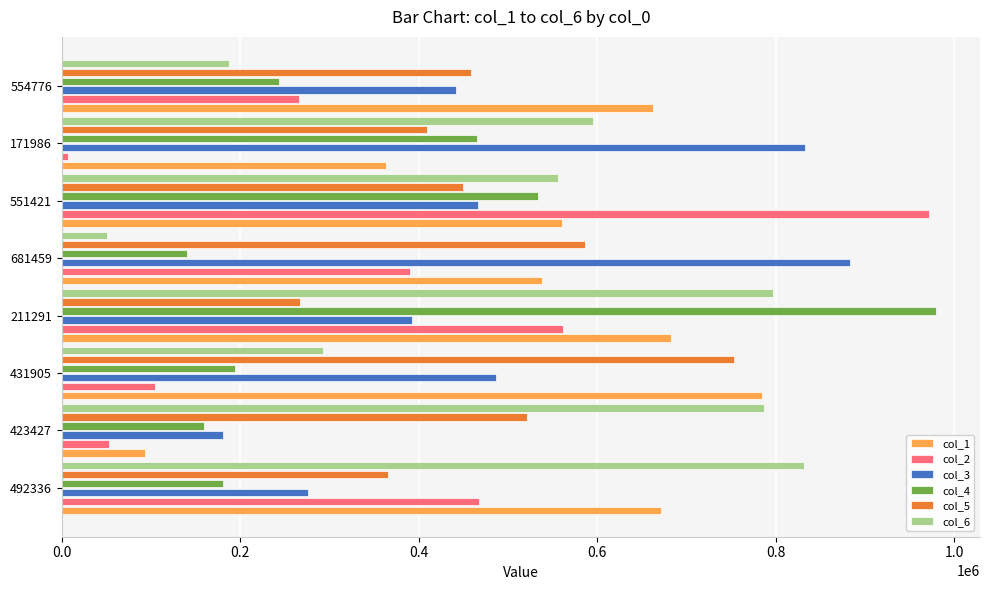

Which series has the largest range (max minus min)?

col_2